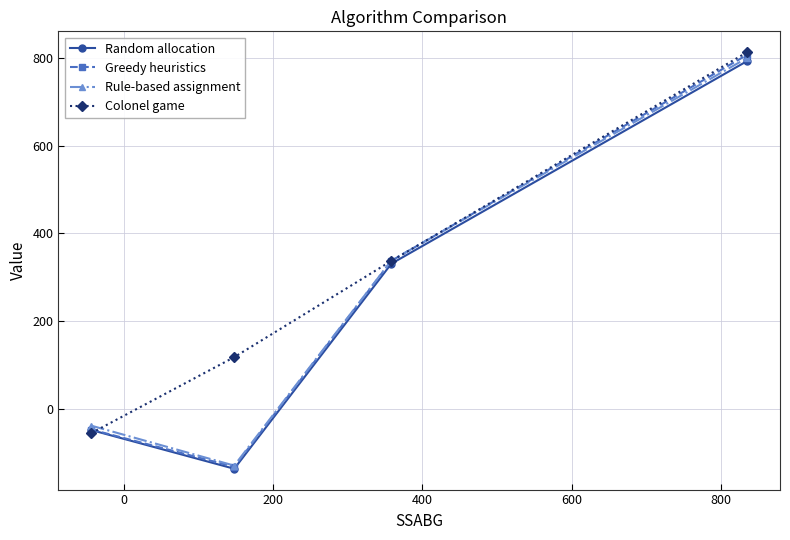

Which series has the largest range (max minus min)?

Greedy heuristics